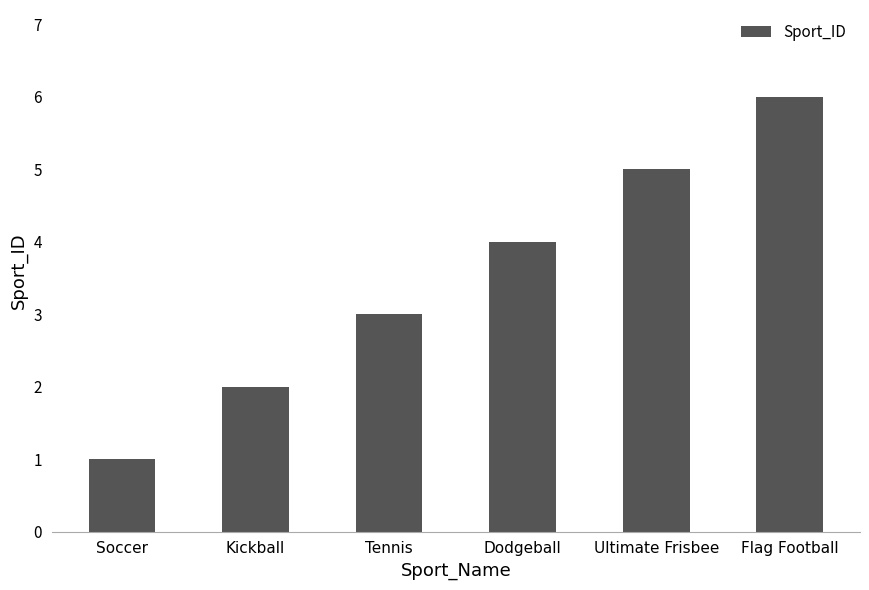

What is the label of the 6th bar from the right?

Soccer